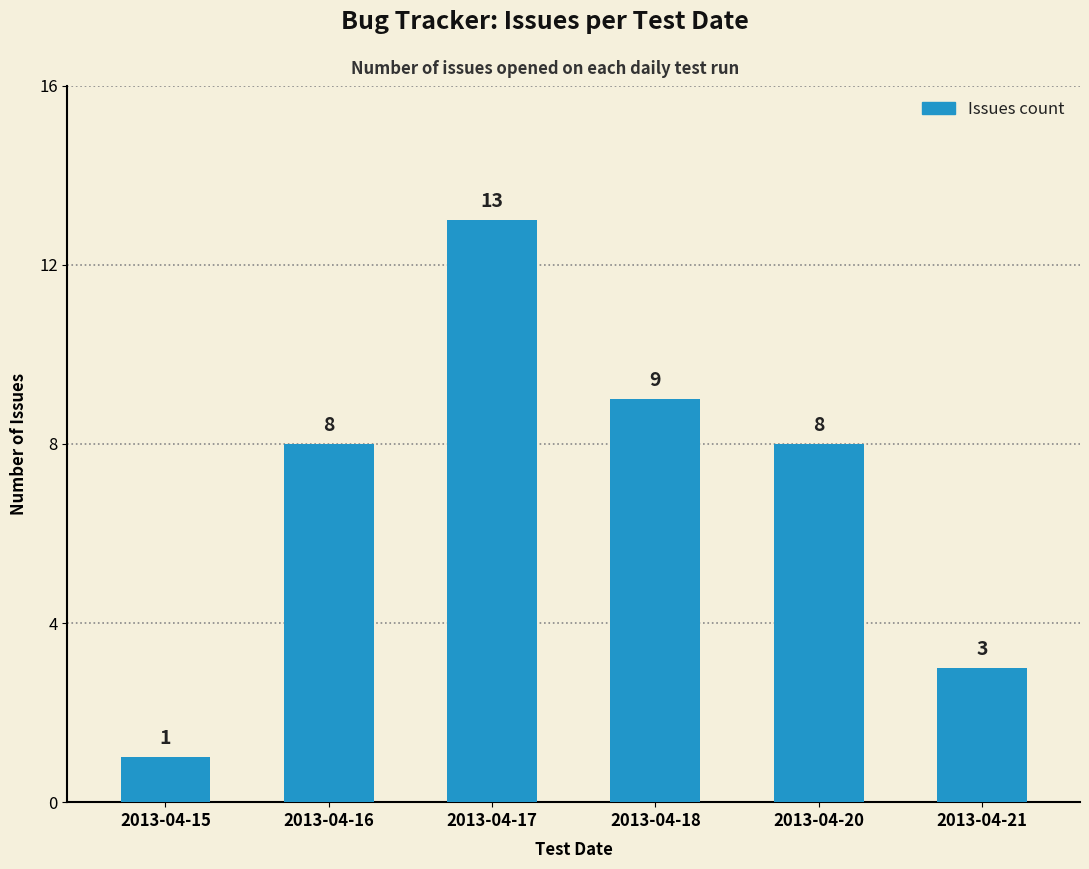

Reading right to left, what are all the values shown in this chart?

3	8	9	13	8	1